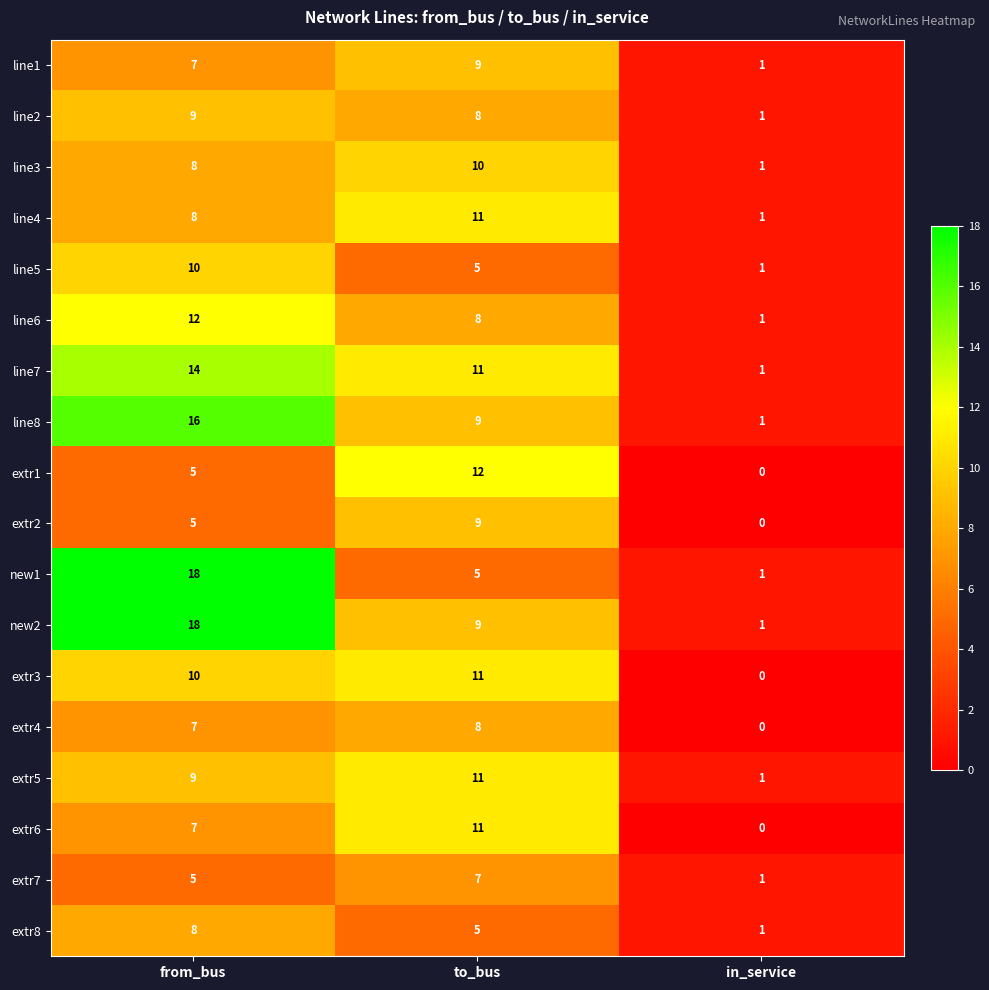

At which category is the sum across all series the highest?

from_bus